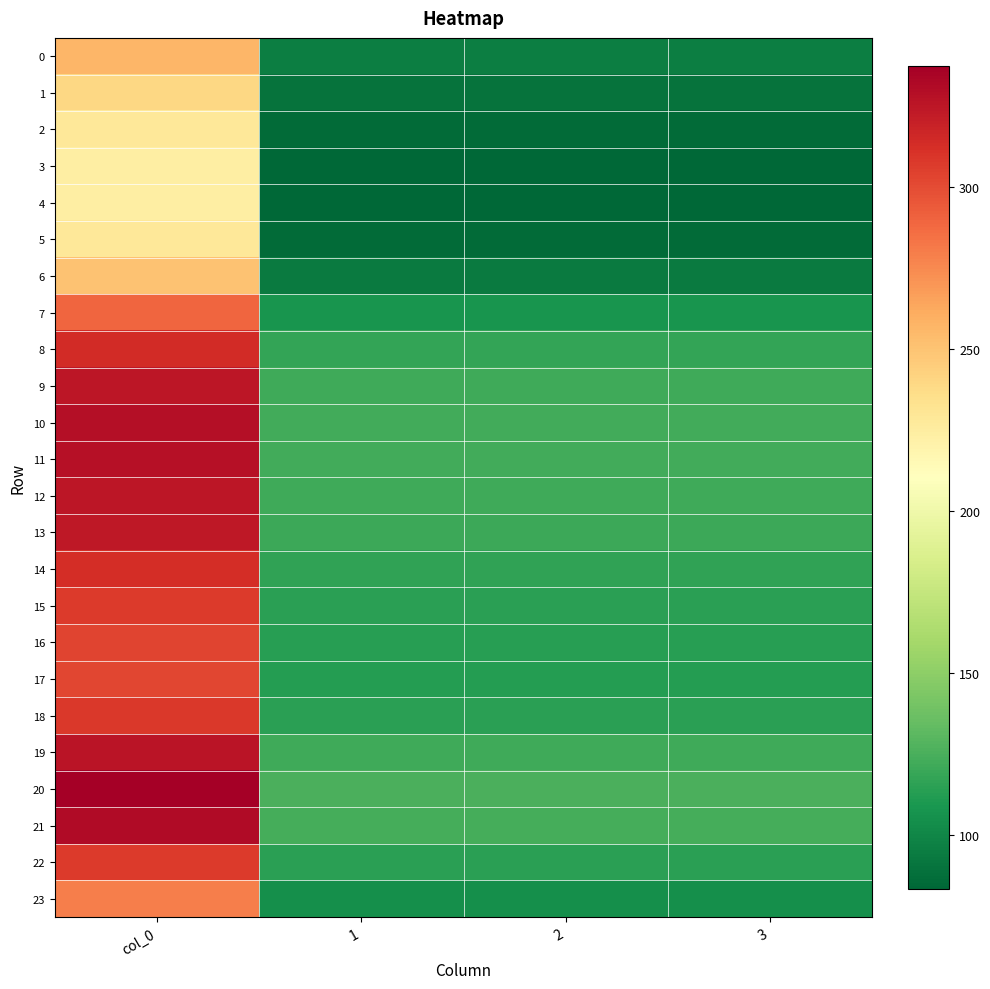

Which has a higher value, 1 or col_0?

col_0